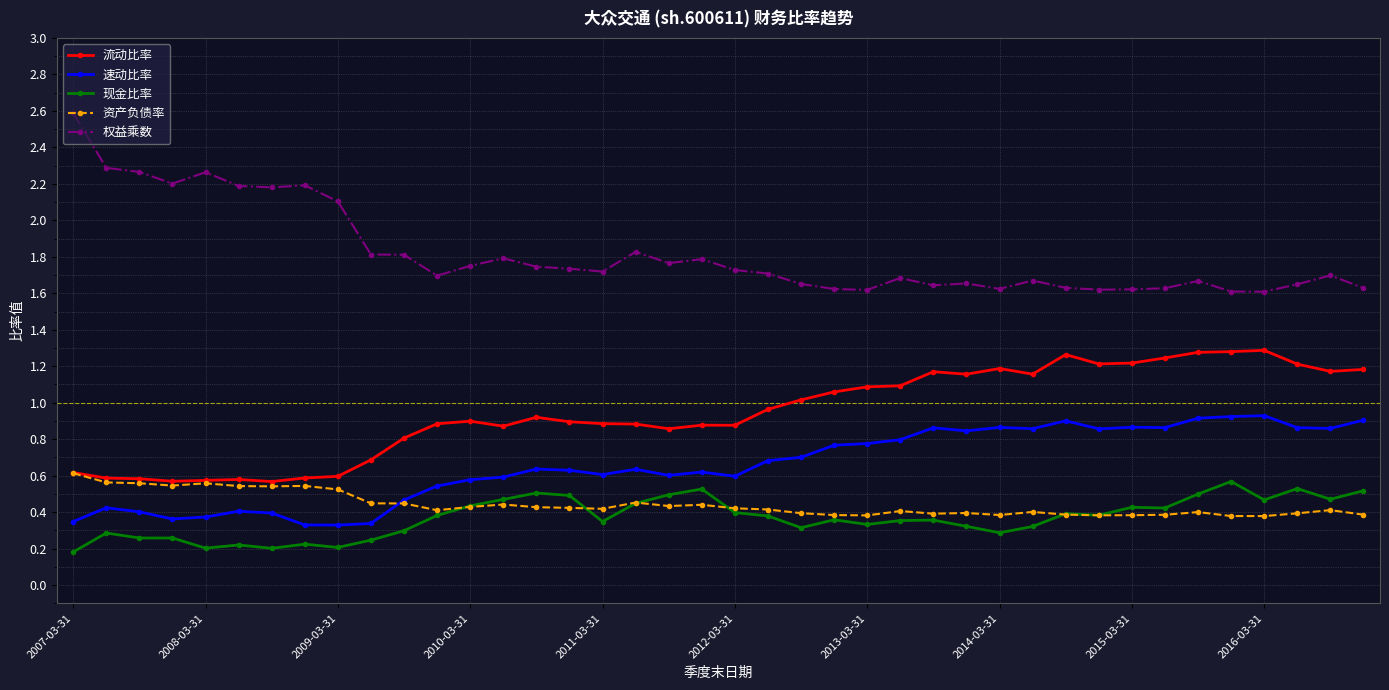

At how many categories does at least one series exceed 1?

40